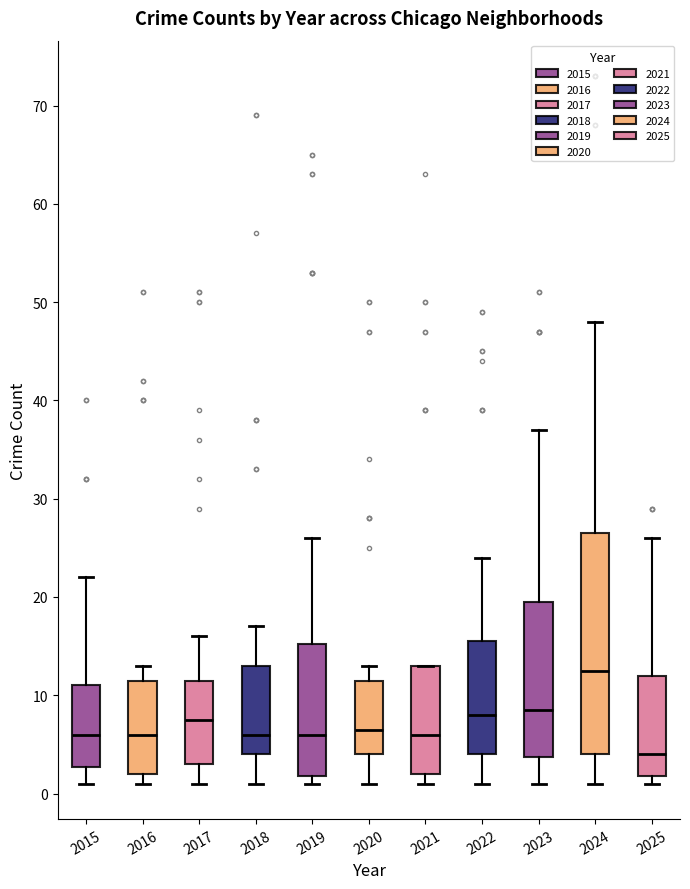

Reading left to right, transcribe this box plot: for each box, give where its median line is, the range the box spans, and where its two whiskers end, as read against the y-axis. The values are not printed on the chart, so give them approximately, as read against the axis.

2015: median 6, box 3 to 11, whiskers 1 to 22
2016: median 6, box 2 to 12, whiskers 1 to 13
2017: median 8, box 3 to 12, whiskers 1 to 16
2018: median 6, box 4 to 13, whiskers 1 to 17
2019: median 6, box 2 to 15, whiskers 1 to 26
2020: median 7, box 4 to 12, whiskers 1 to 13
2021: median 6, box 2 to 13, whiskers 1 to 13
2022: median 8, box 4 to 16, whiskers 1 to 24
2023: median 9, box 4 to 20, whiskers 1 to 37
2024: median 13, box 4 to 27, whiskers 1 to 48
2025: median 4, box 2 to 12, whiskers 1 to 26